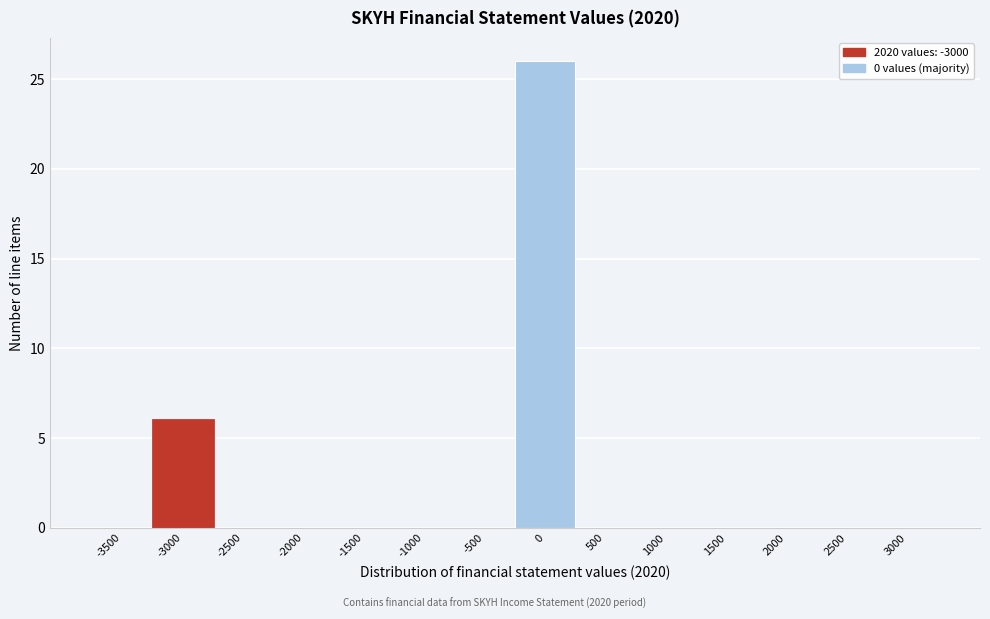

Reading left to right, extract all data points from this chart.

-3500=0	-3000=6	-2500=0	-2000=0	-1500=0	-1000=0	-500=0	0=26	500=0	1000=0	1500=0	2000=0	2500=0	3000=0